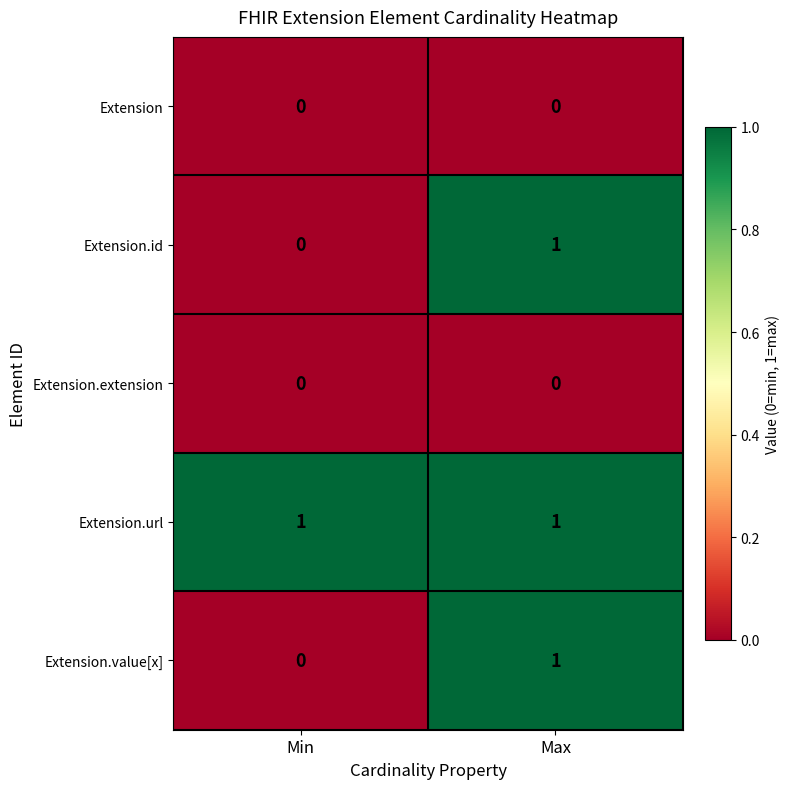

What is the total value across all series at Max?

3